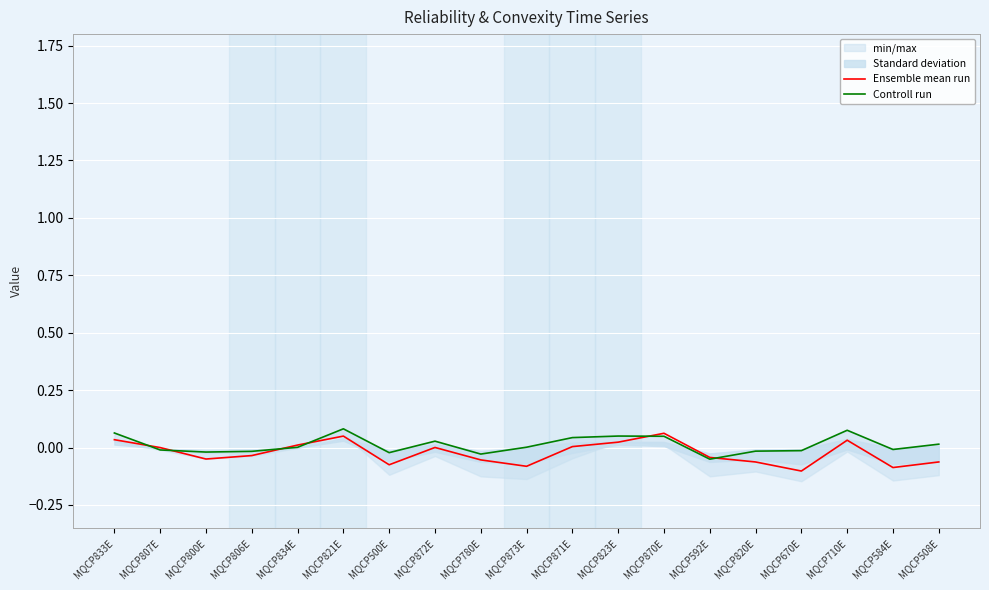

Which series has the largest range (max minus min)?

Ensemble mean run